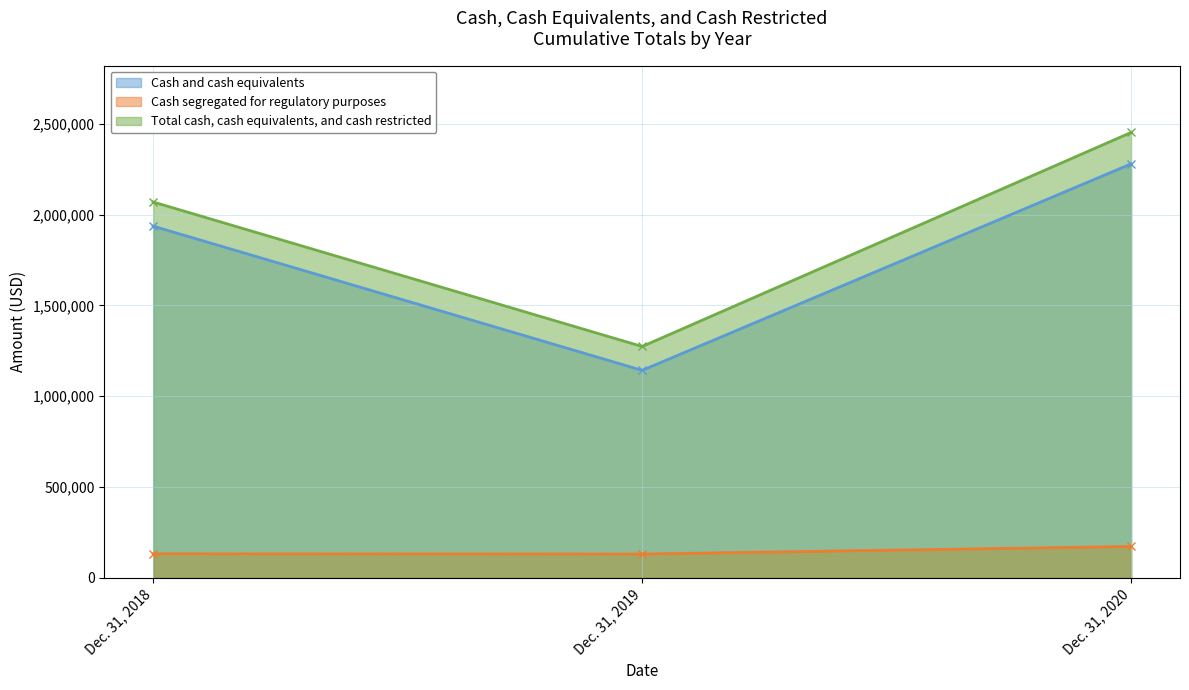

Reading right to left, list all the values displayed in this chart.

Cash and cash equivalents: Dec. 31, 2020=2279274	Dec. 31, 2019=1142596	Dec. 31, 2018=1936560
Cash segregated for regulatory purposes: Dec. 31, 2020=172932	Dec. 31, 2019=131374	Dec. 31, 2018=132814
Total cash, cash equivalents, and cash restricted: Dec. 31, 2020=2452206	Dec. 31, 2019=1273970	Dec. 31, 2018=2069374